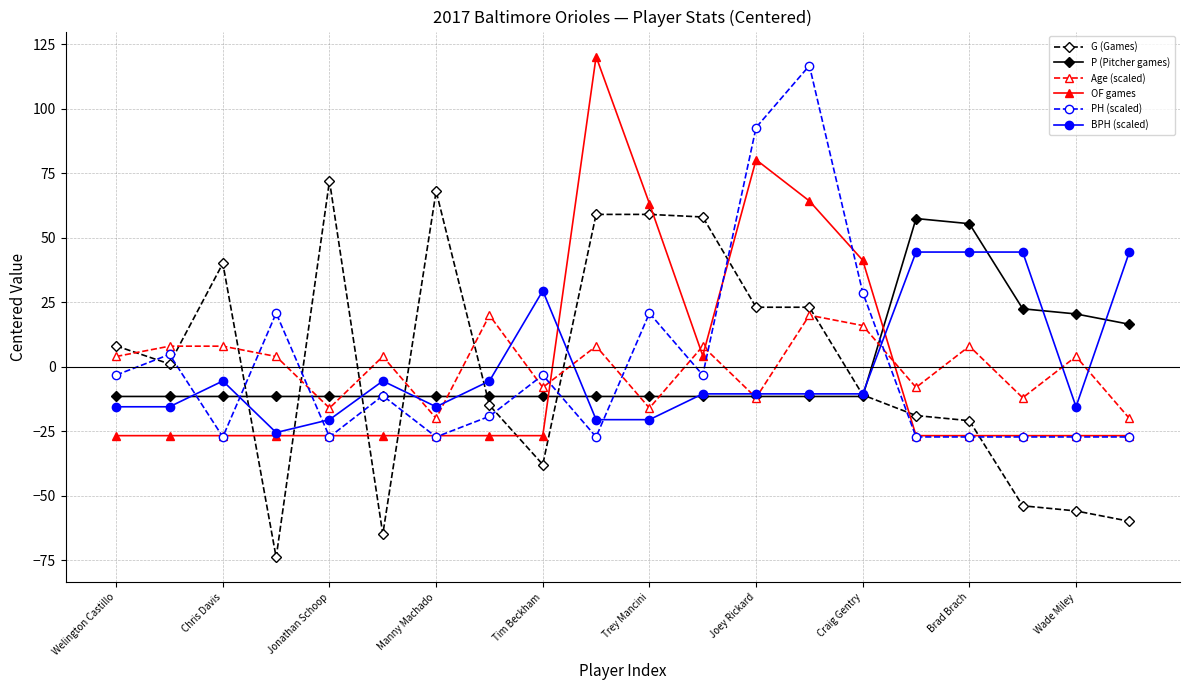

Does the chart have visible grid lines?

Yes